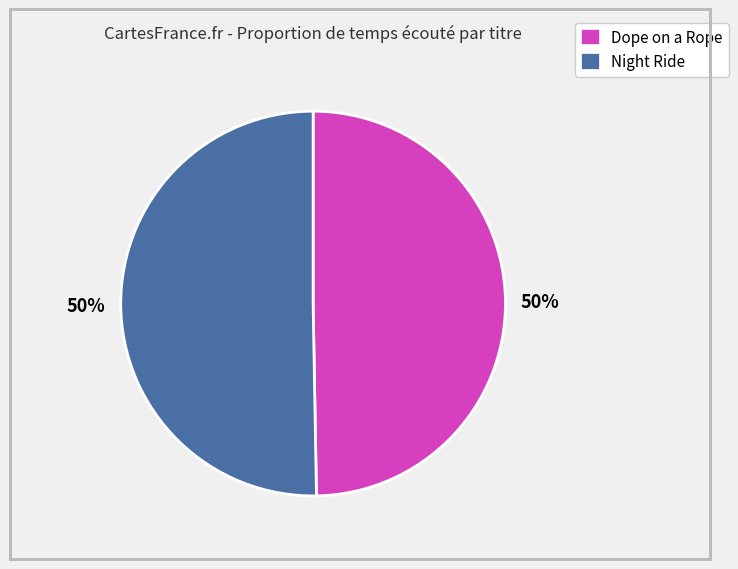

To the nearest percent, what percentage of the pie is Night Ride?

50%